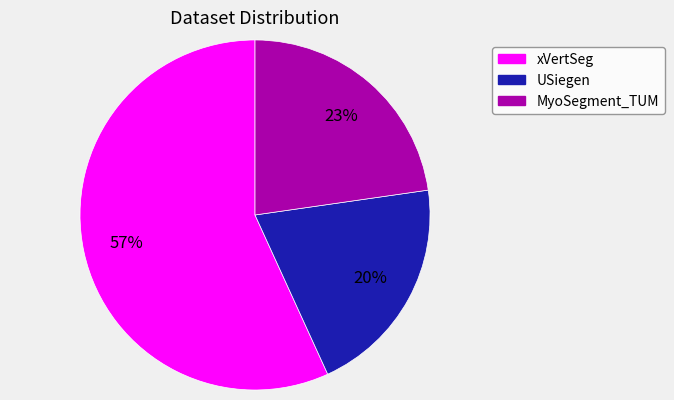

Which has a higher value, MyoSegment_TUM or xVertSeg?

xVertSeg